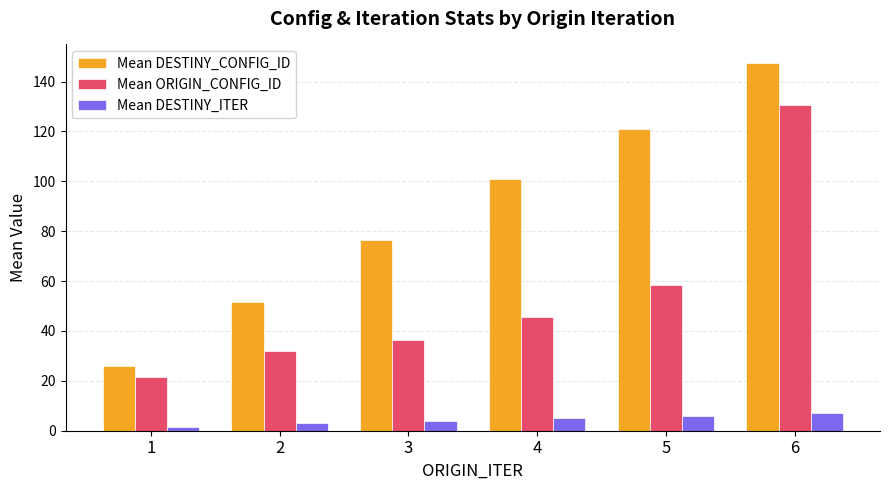

The value of Mean DESTINY_CONFIG_ID at 3 is 45.3. True or false?

False